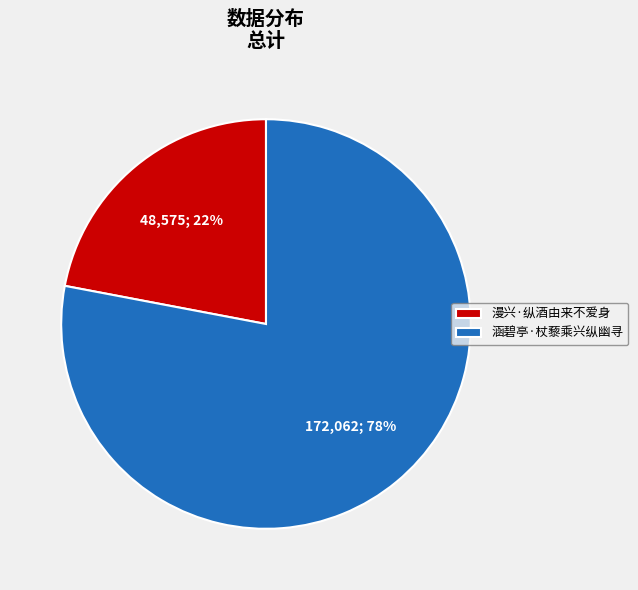

Is it true that 涵碧亭·杖藜乘兴纵幽寻 is 78% of the pie?

True